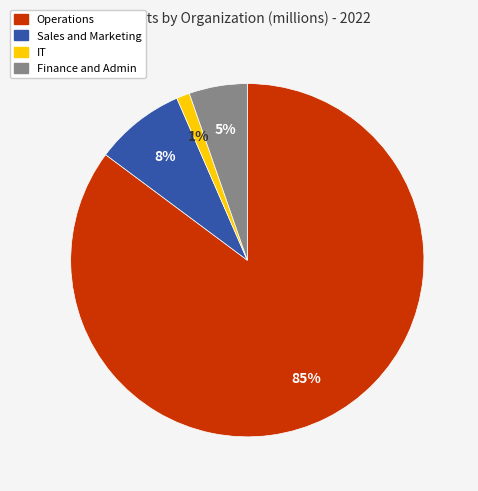

Rank the categories by value from lowest to highest.

IT, Finance and Admin, Sales and Marketing, Operations